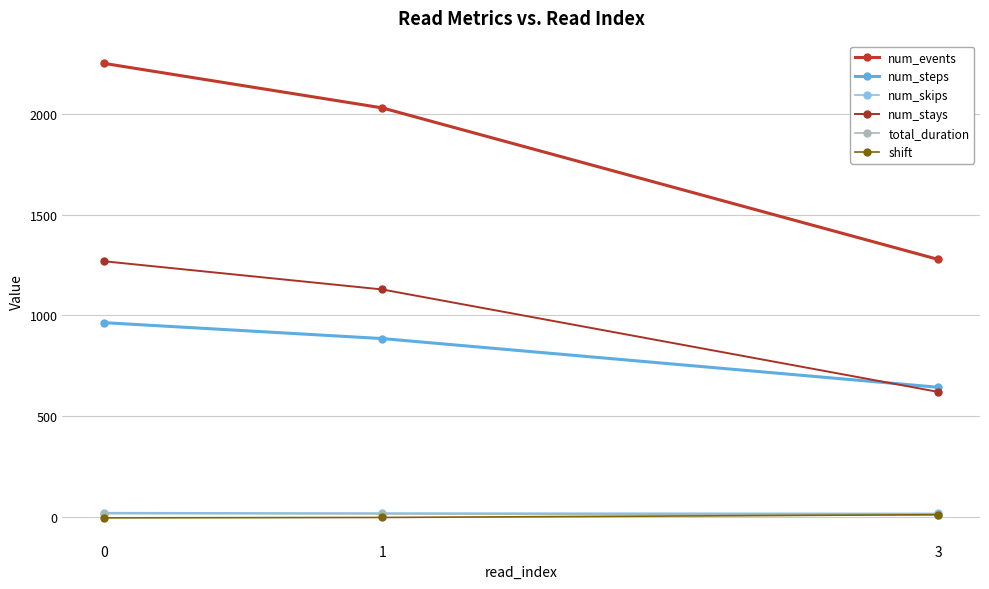

What is the value of the num_events point at the 1st from the left?

2251.0